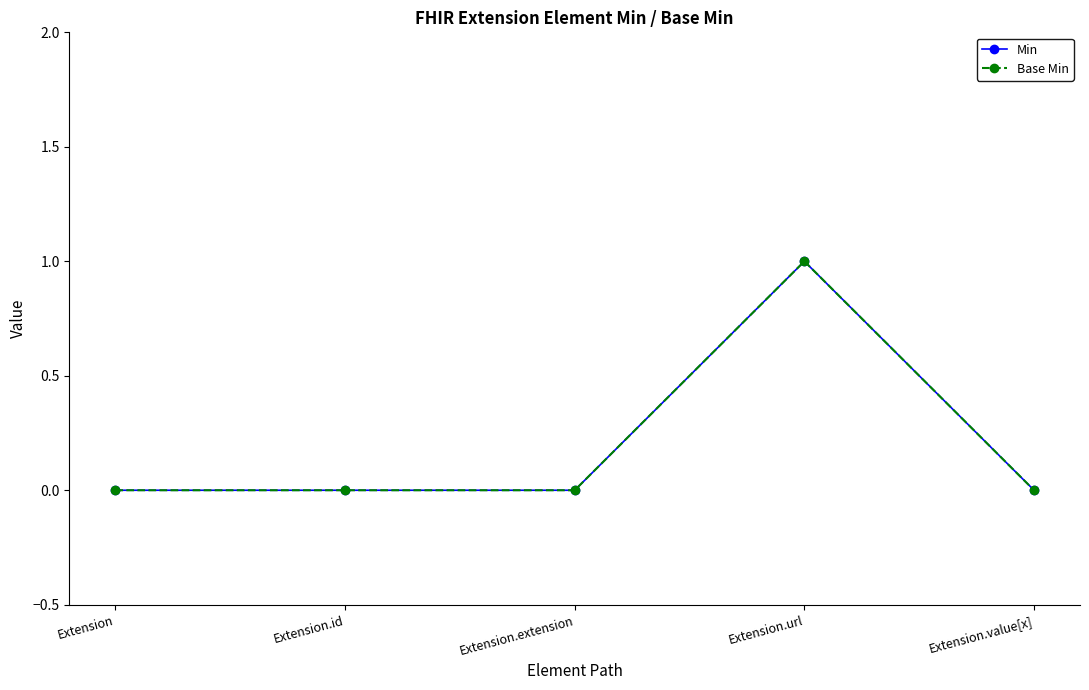

Does the chart display data point markers on the line(s)?

Yes